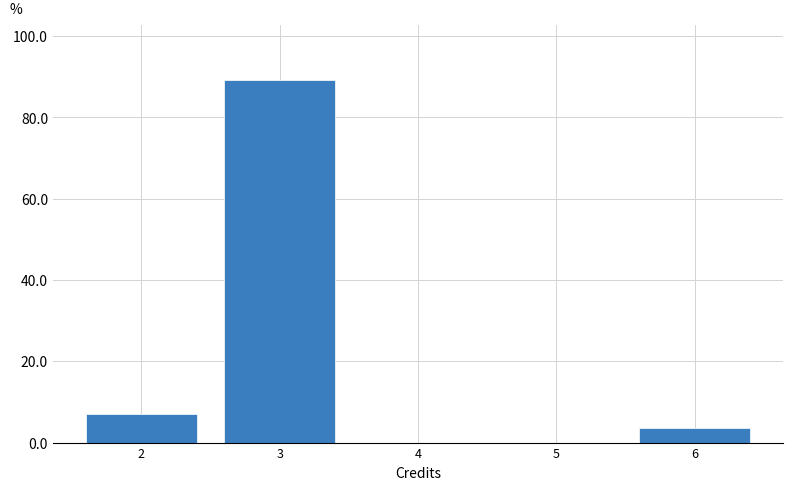

Reading left to right, what are all the values shown in this chart?

2=7.1	3=89.3	4=0.0	5=0.0	6=3.6